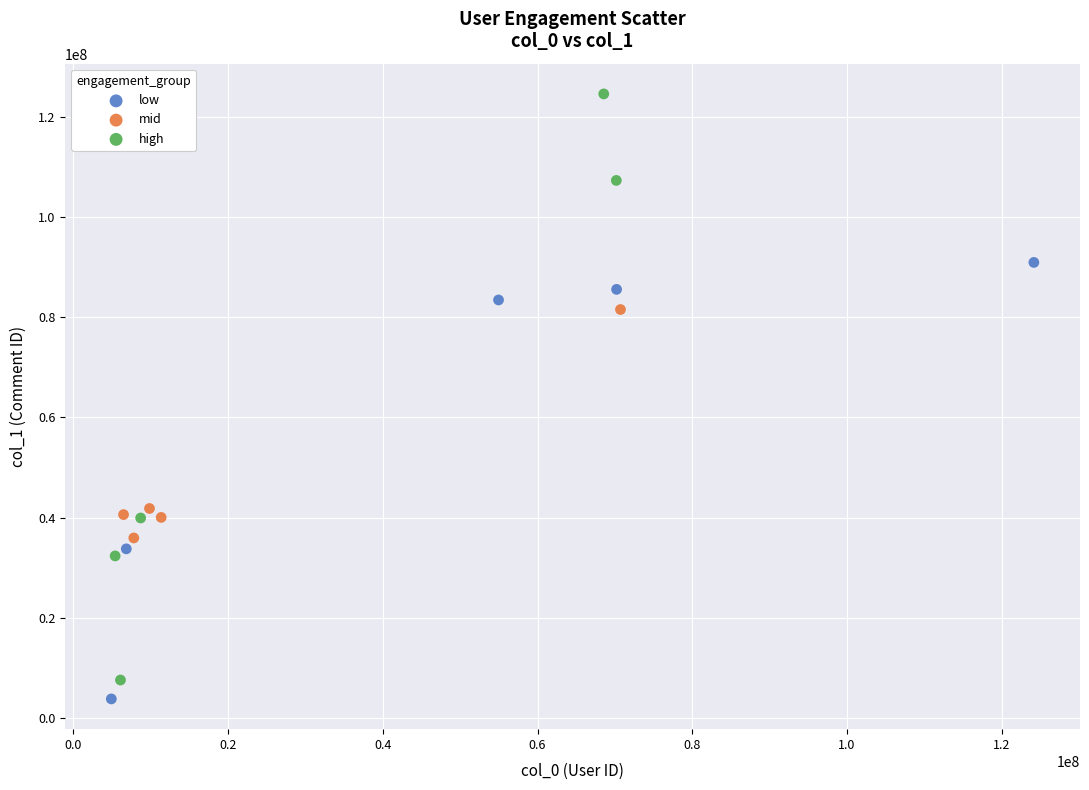

Which series contains the lowest Y value?

low